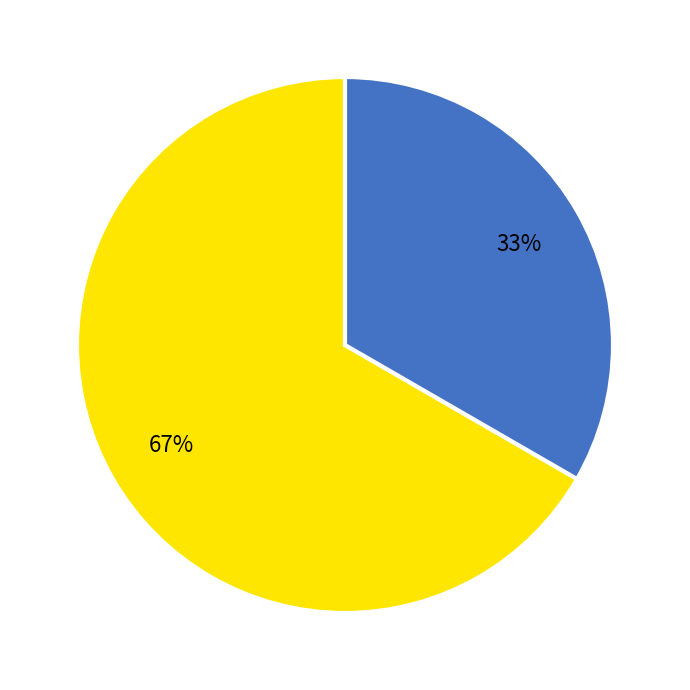

Is there any slice that represents more than half of the pie?

Yes